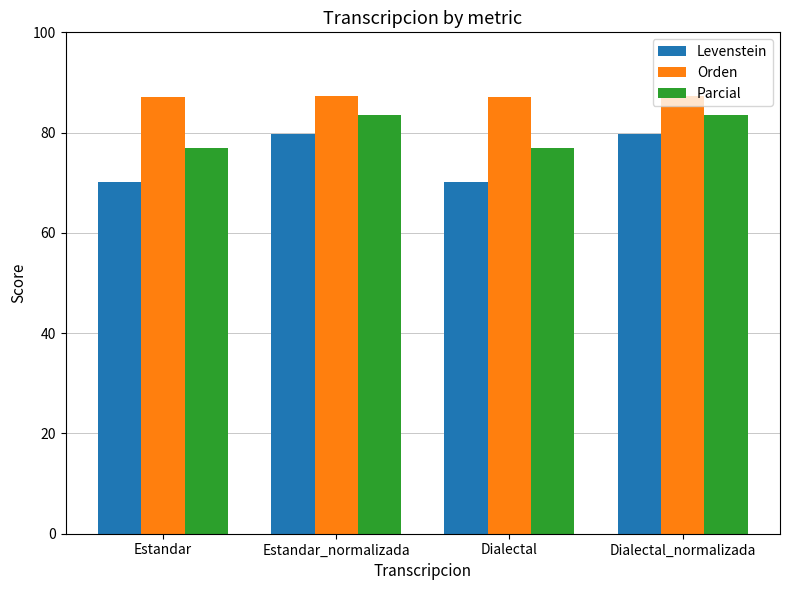

How many series are shown in this chart?

3